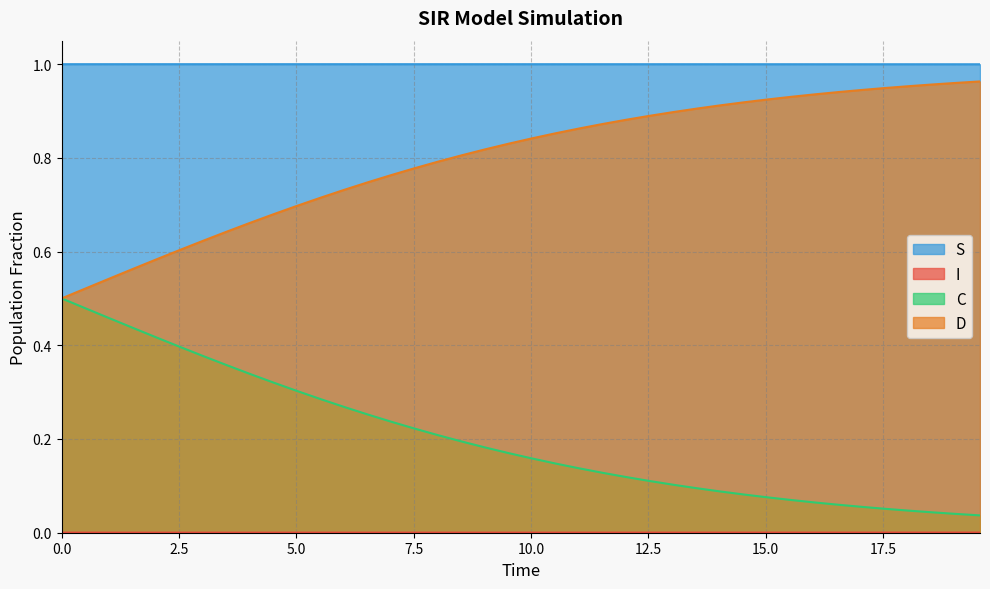

True or false: C and S cross at least once.

False